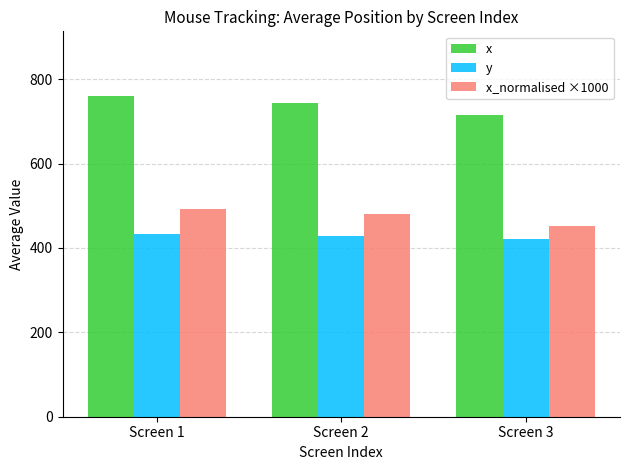

Is it true that y equals 429 at Screen 2?

True